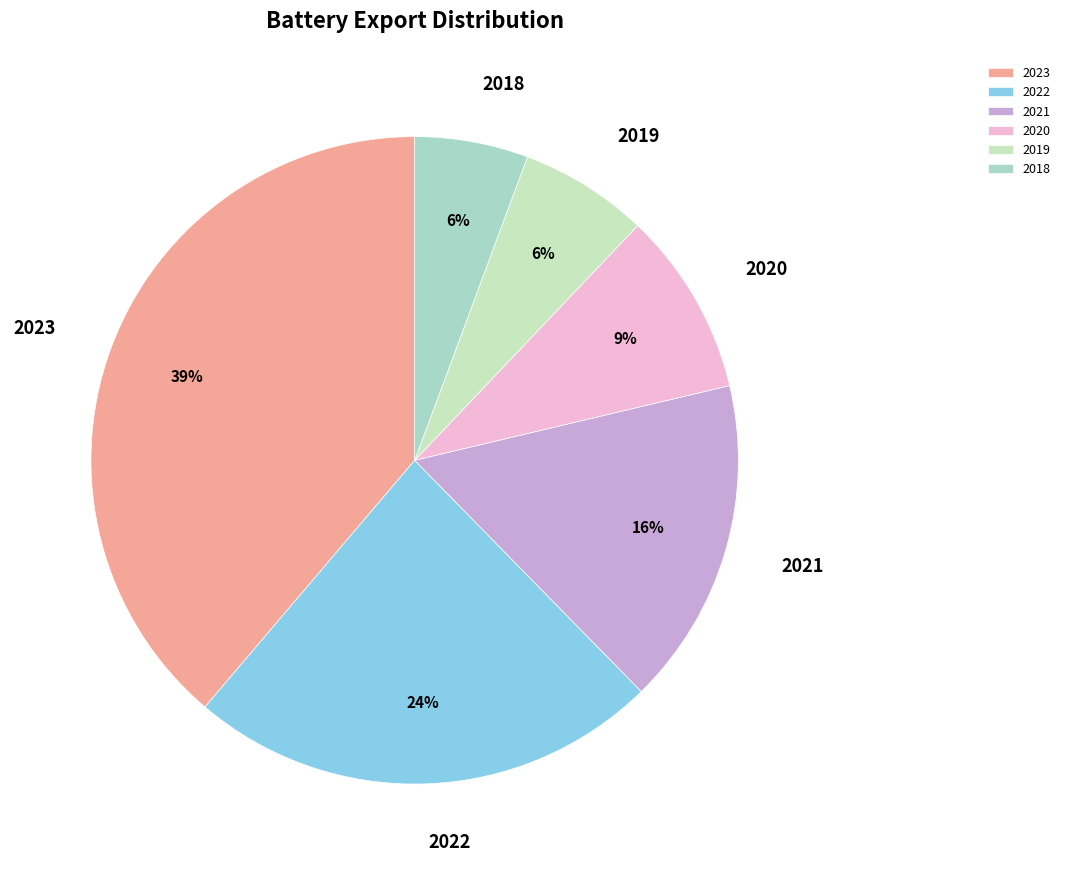

To the nearest percent, what percentage of the pie is 2019?

6%